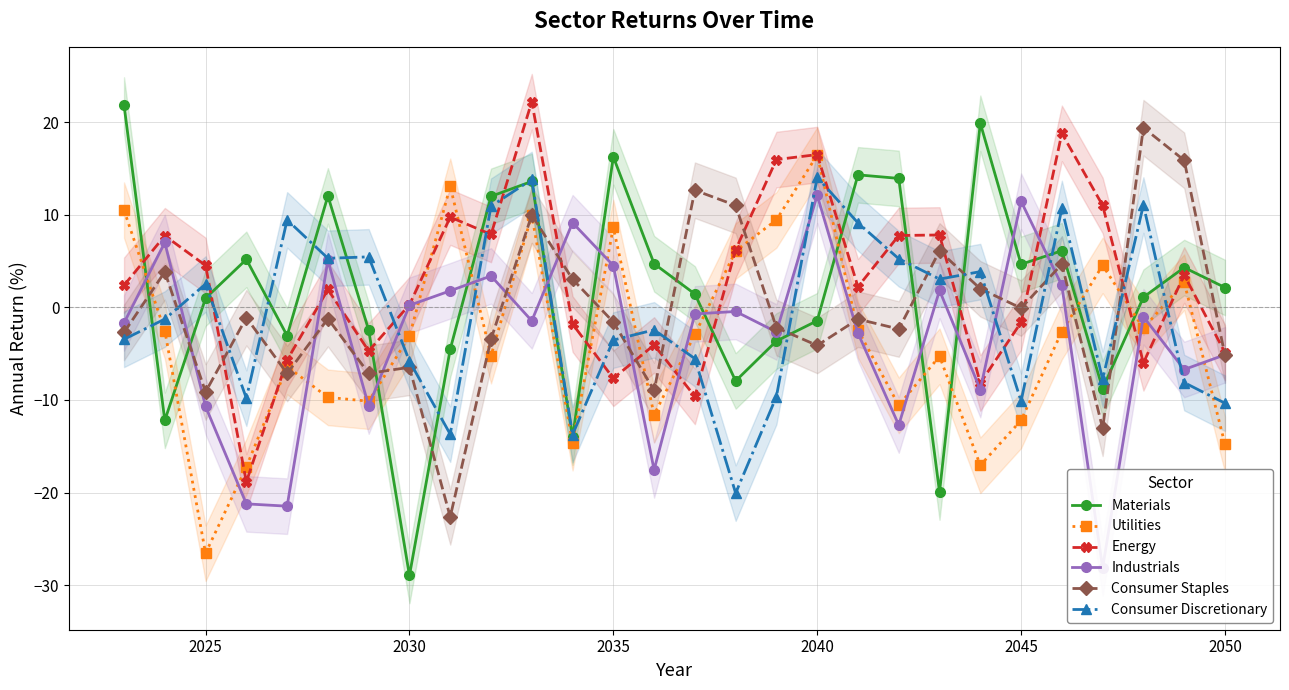

The Energy series shows 4.5 at 2025. True or false?

True